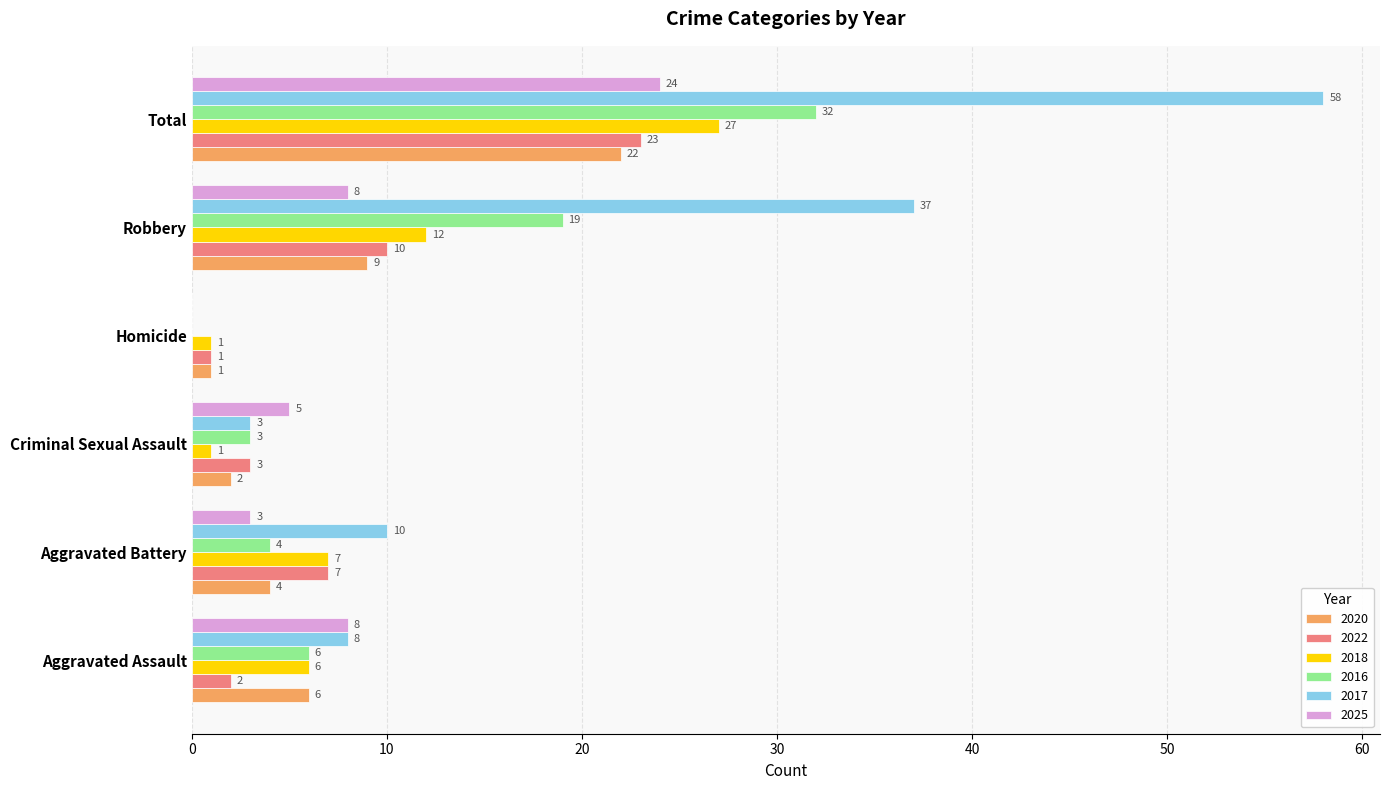

True or false: 2022 has a value of 10 at Robbery.

True